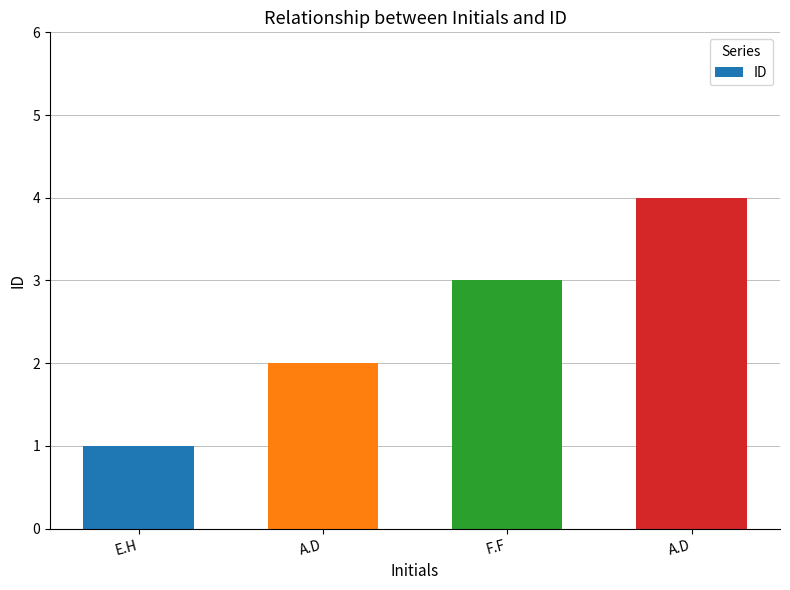

How many series are shown in this chart?

1